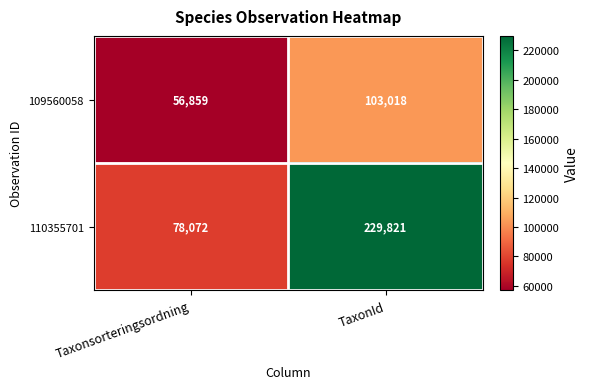

What is the sum of all 110355701 values?

307893